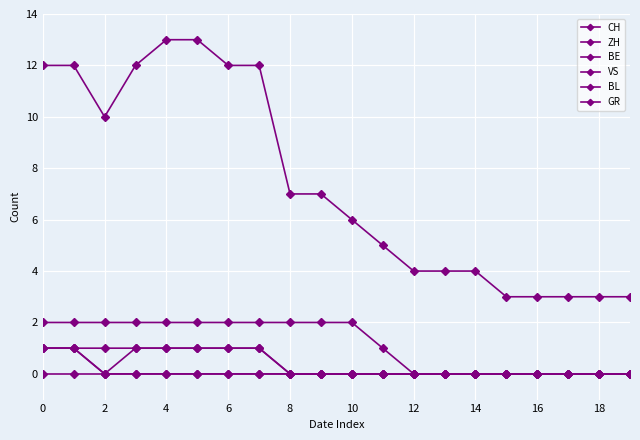

Count the CH values in the range 4 to 12.

13